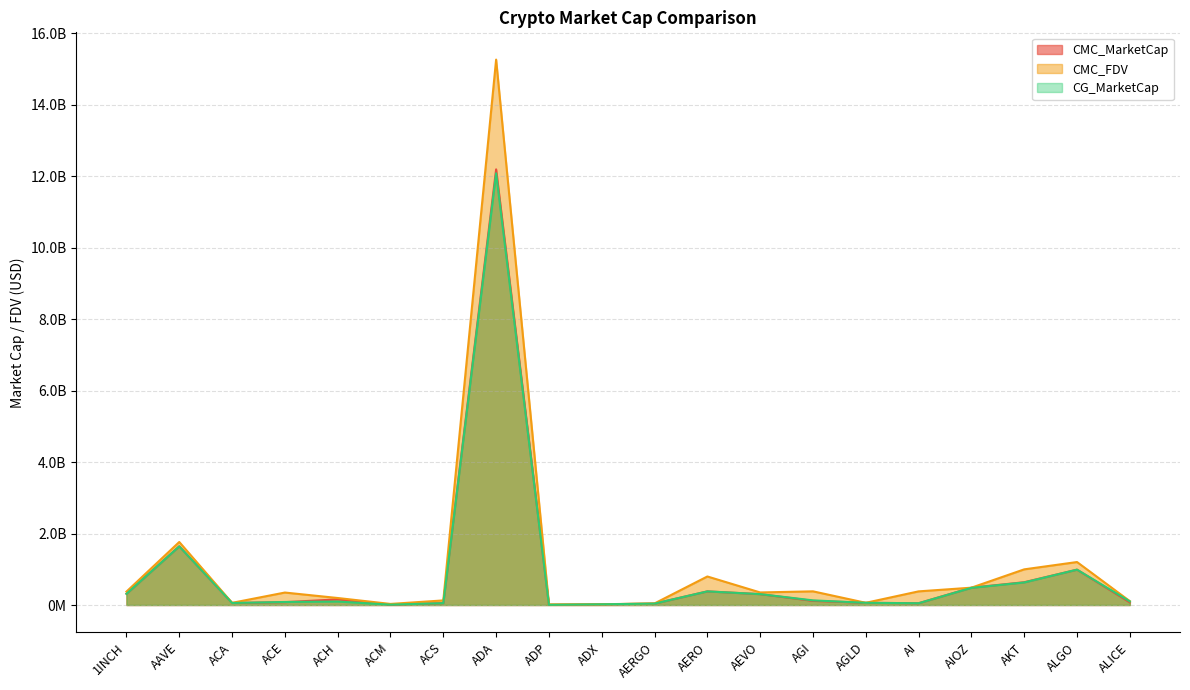

How many categories are shown in the chart?

20